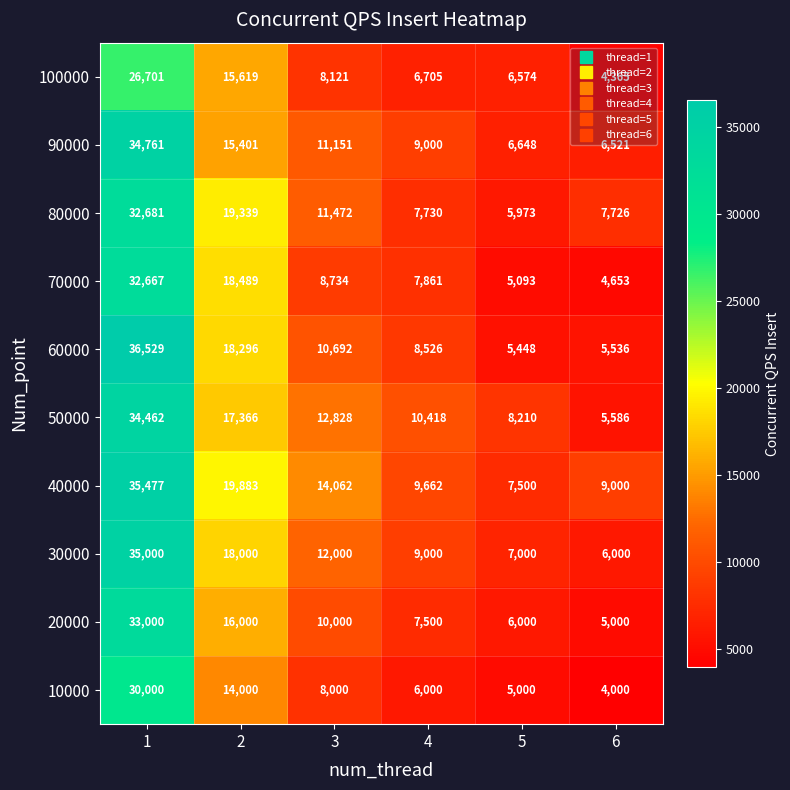

What is the spread (max minus min) of values at 3?

6062